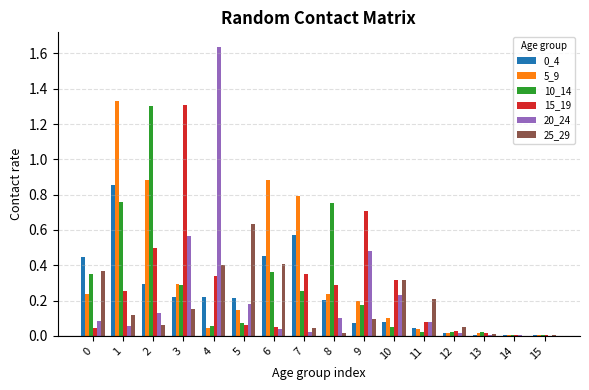

Is it true that 10_14 equals 1.1 at 8?

False